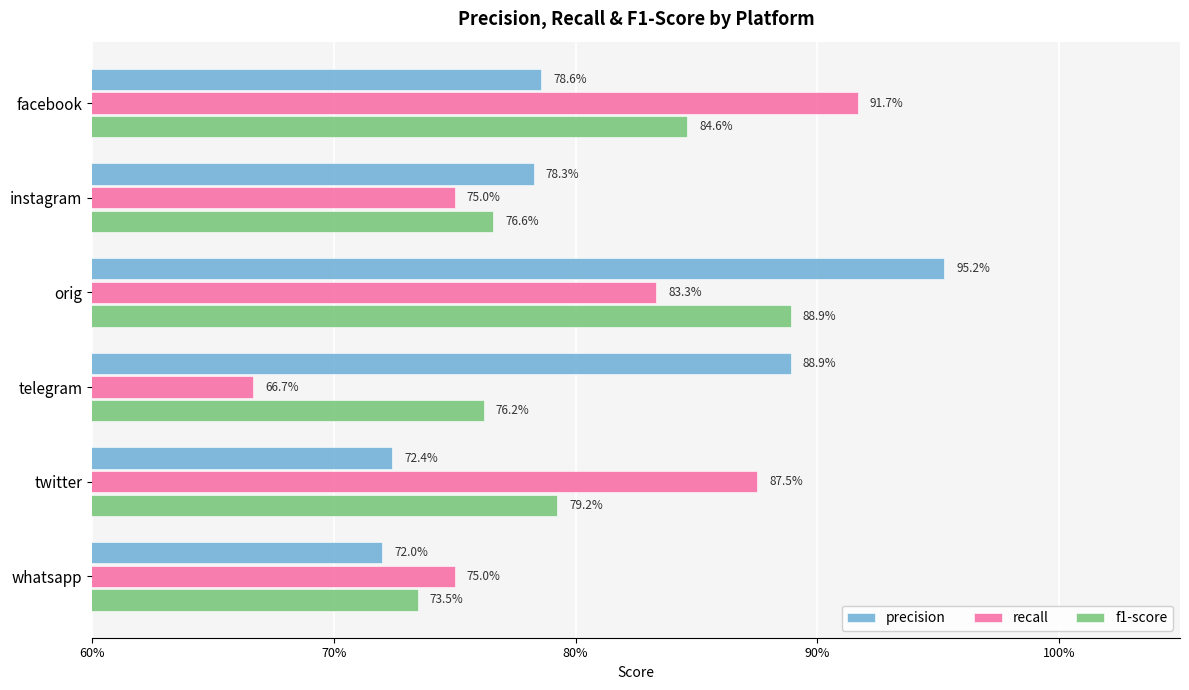

What is the value of the precision bar at the 1st from the left?

0.8